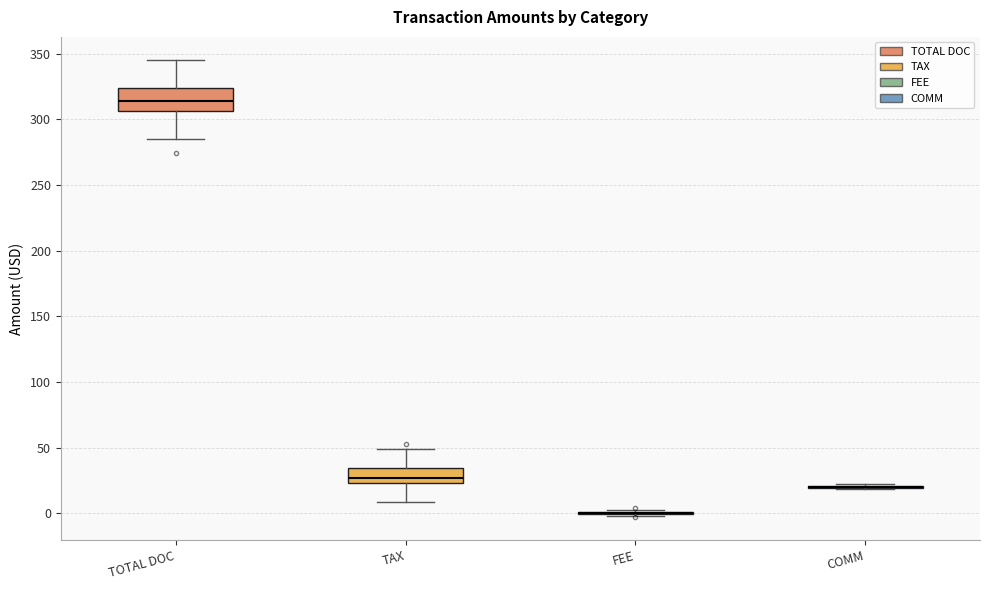

Reading left to right, read every box against the y-axis: the position of its median line, the range the box covers, and the ends of its whiskers. The values are not printed on the chart, so give them approximately, as read against the axis.

TOTAL DOC: median 315, box 305 to 325, whiskers 285 to 345
TAX: median 25 (just above the box's lower edge), box 25 to 35, whiskers 10 to 50
FEE: box collapsed to a line at 0, whiskers 0 to 0
COMM: box collapsed to a line at 20, whiskers 20 to 20